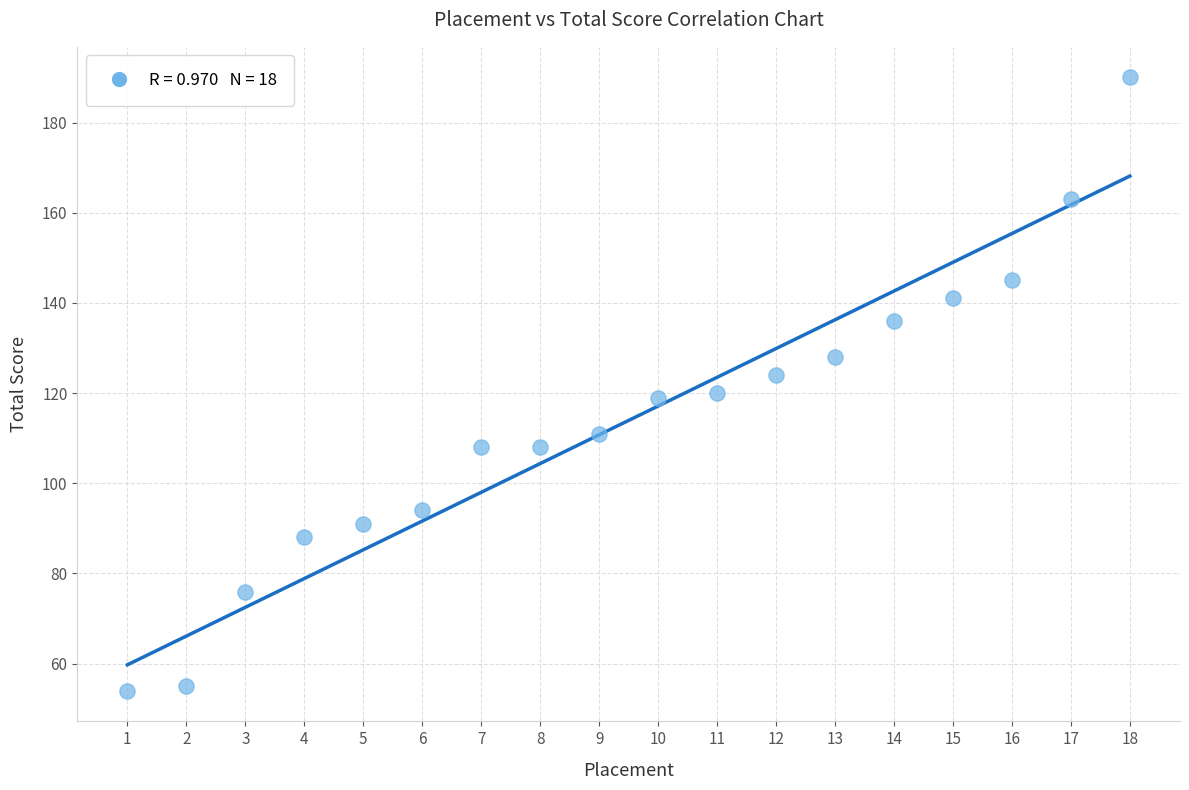

What is the range of X values (max minus min)?

17